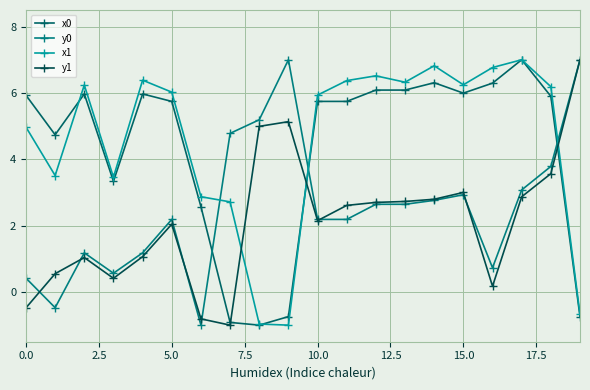

How many interior local peaks does the y0 series have?

4